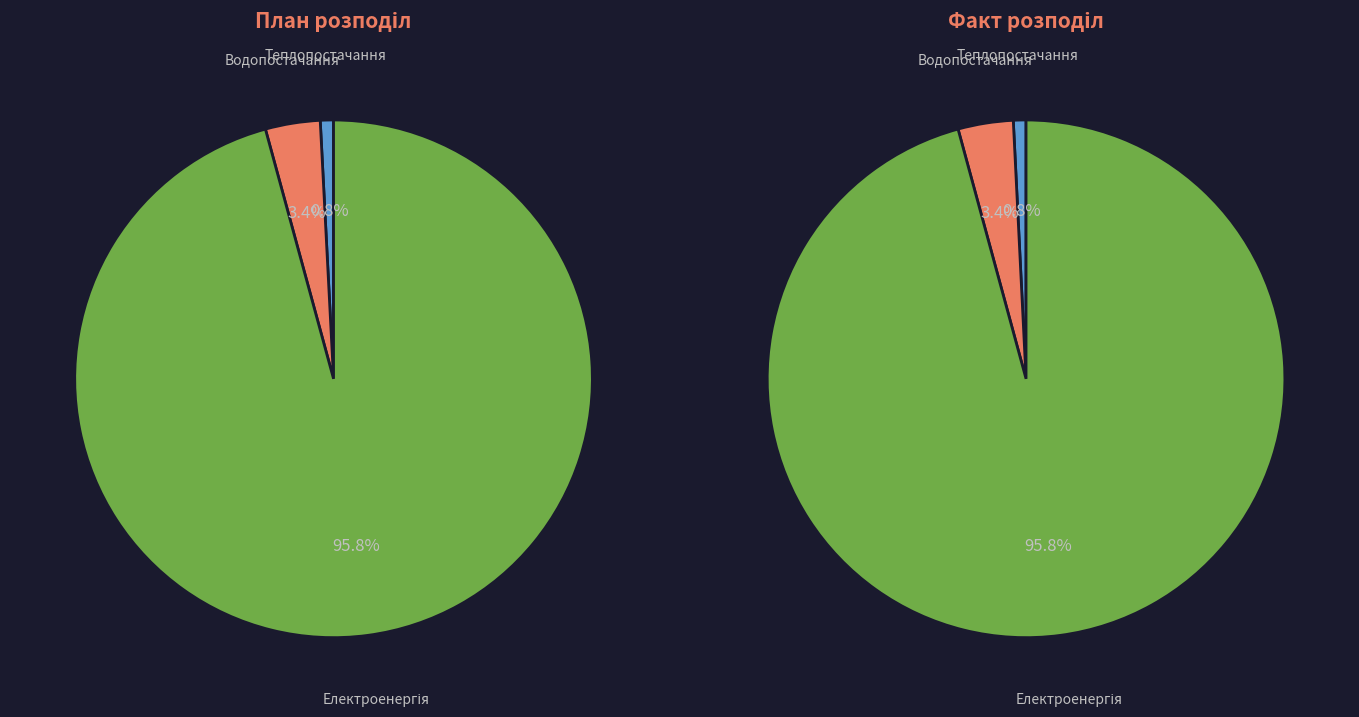

What is the smallest slice in the pie chart?

Теплопостачання (План)